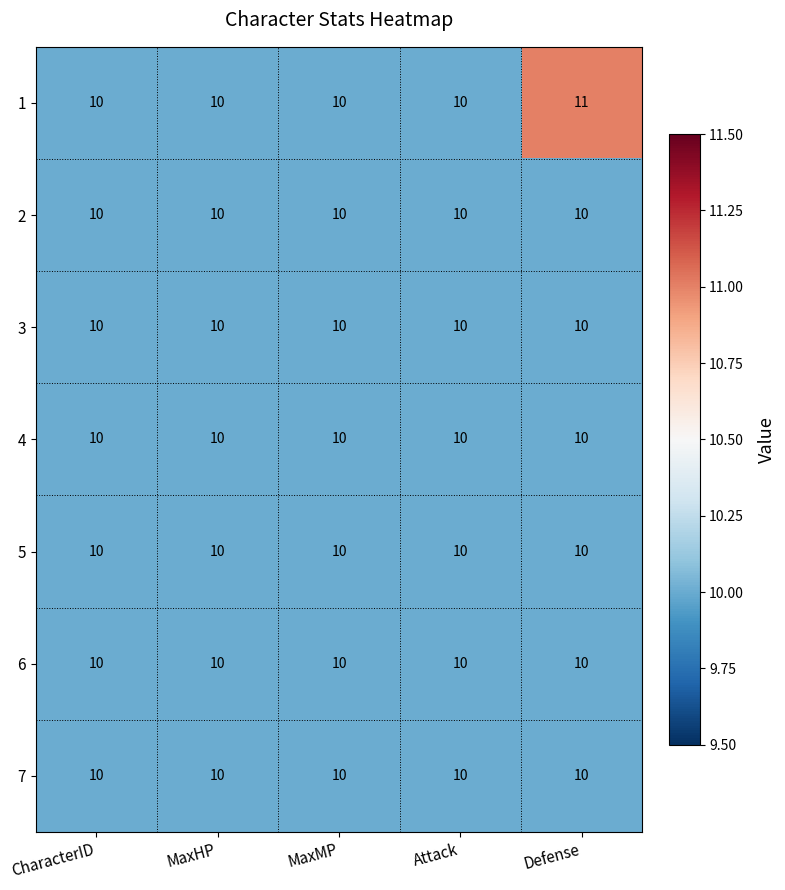

What is the approximate value of 1 at Attack?

10